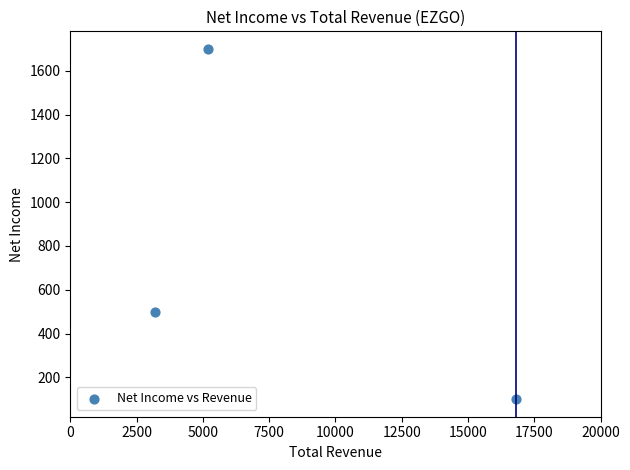

What is the average Y value?

767